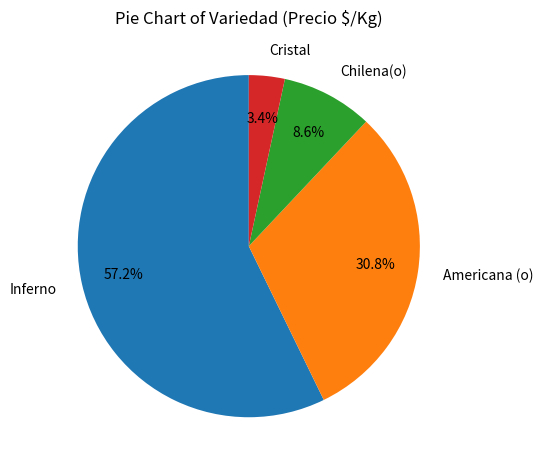

Rank the categories by value from highest to lowest.

Inferno, Americana (o), Chilena(o), Cristal